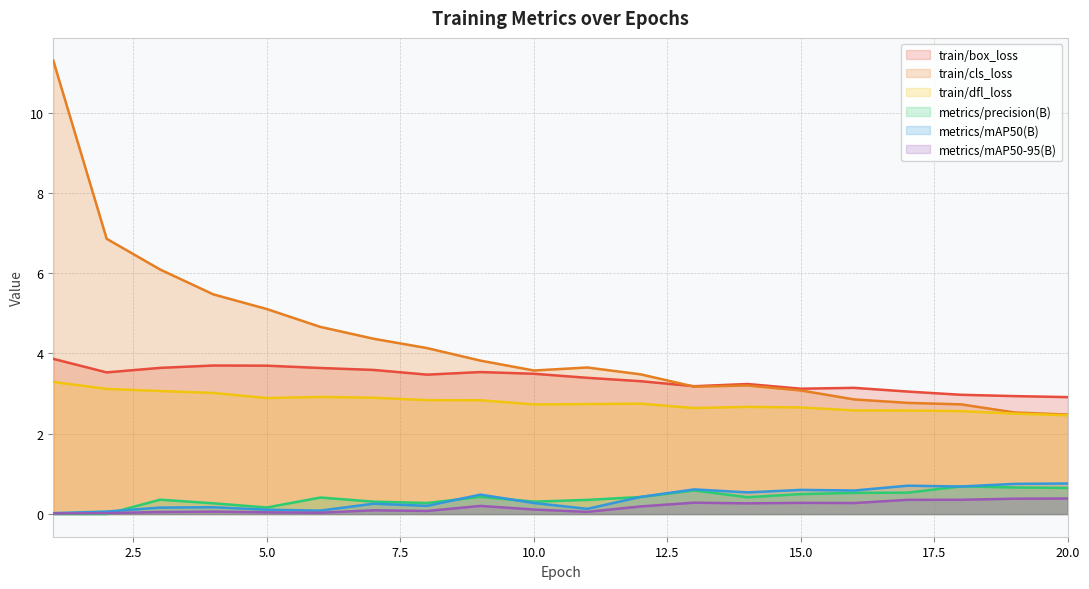

Where do train/box_loss and train/cls_loss first cross each other?

12 and 13